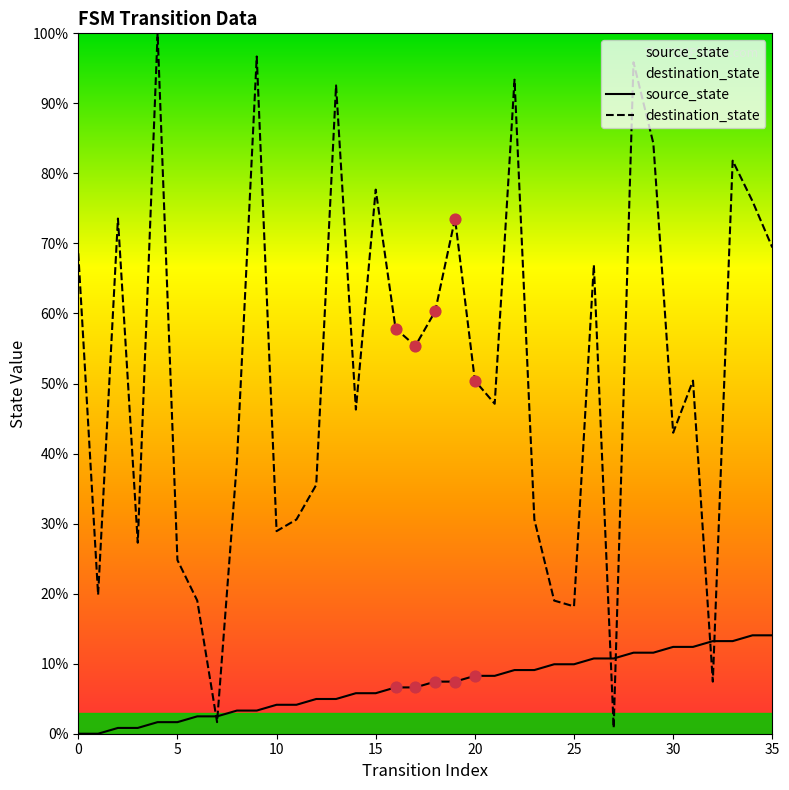

What is the total value across all series at 30?

55.4